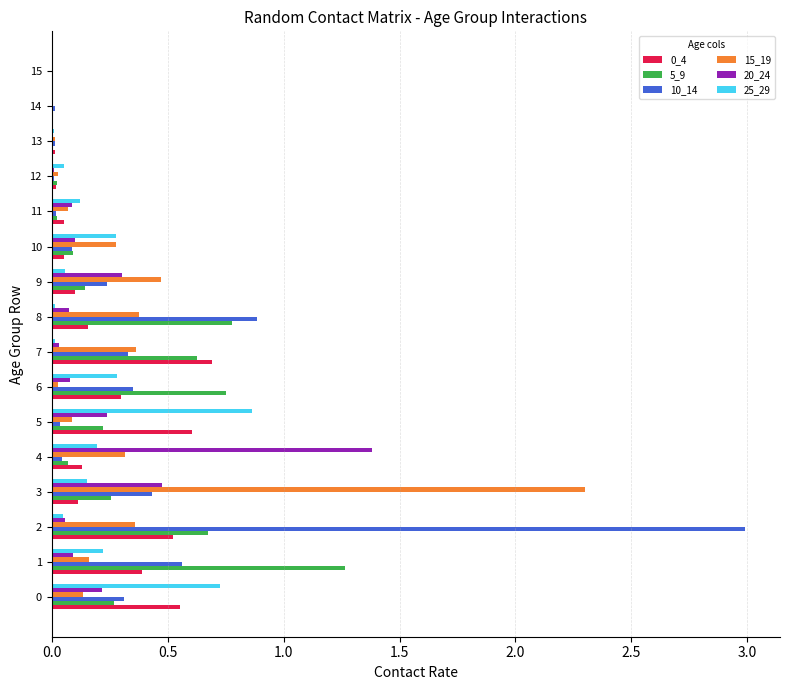

Is it true that 25_29 equals 0.3 at 10?

True